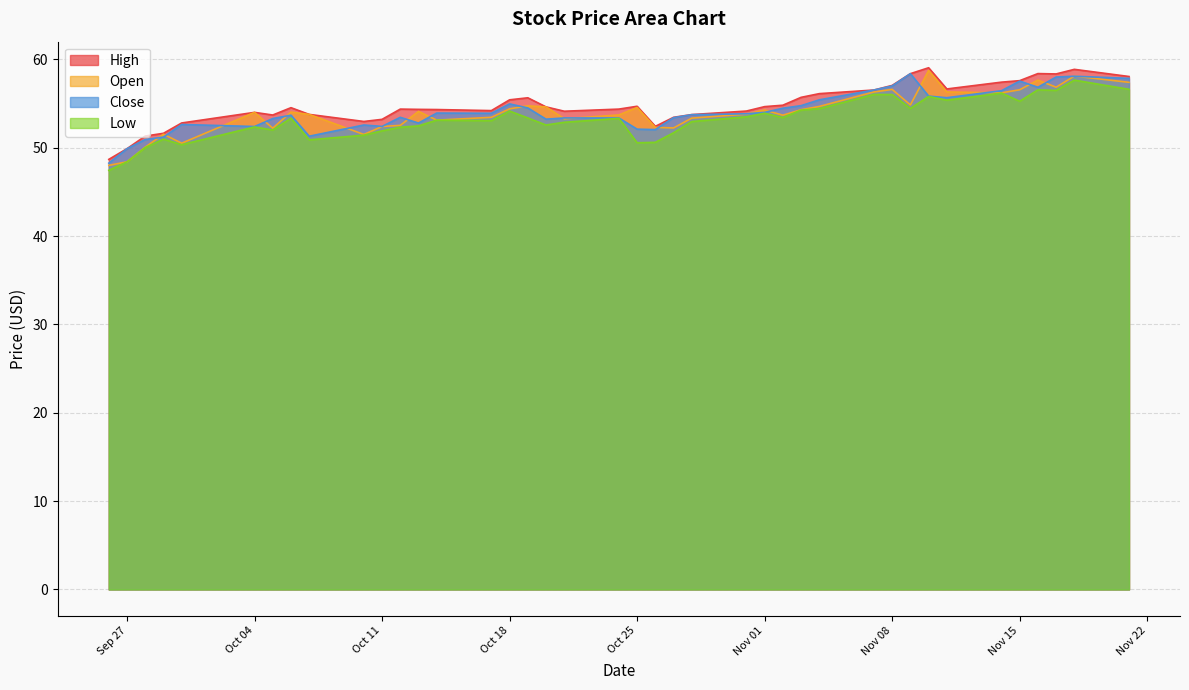

Which series ends up on top after the final intersection of Open and Close?

Close